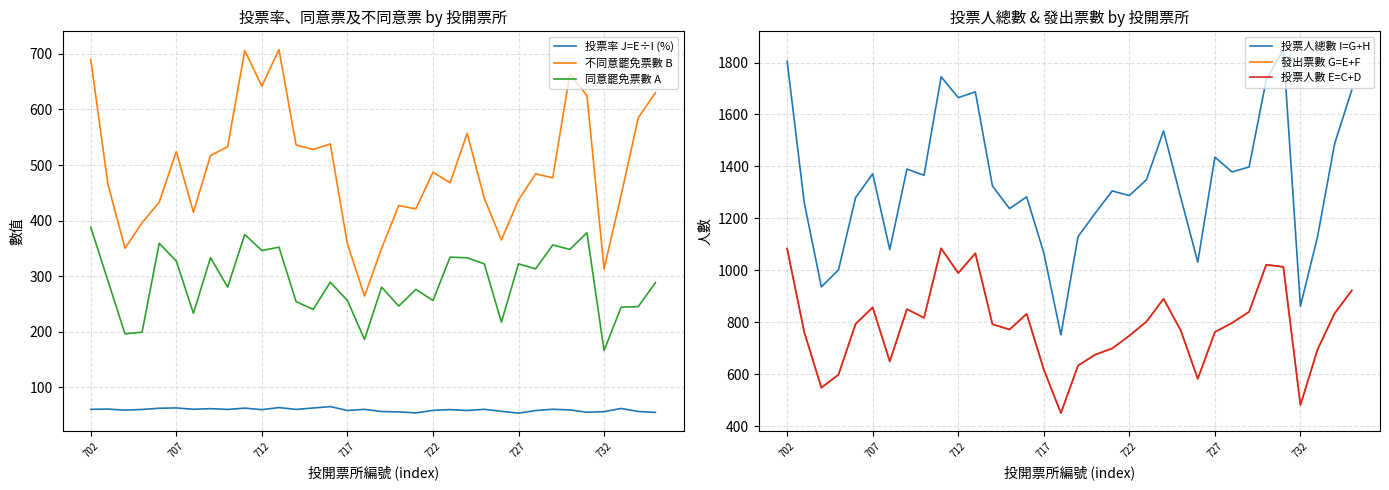

True or false: 投票率 J=E÷I (%) has a value of 92.8 at 722.

False